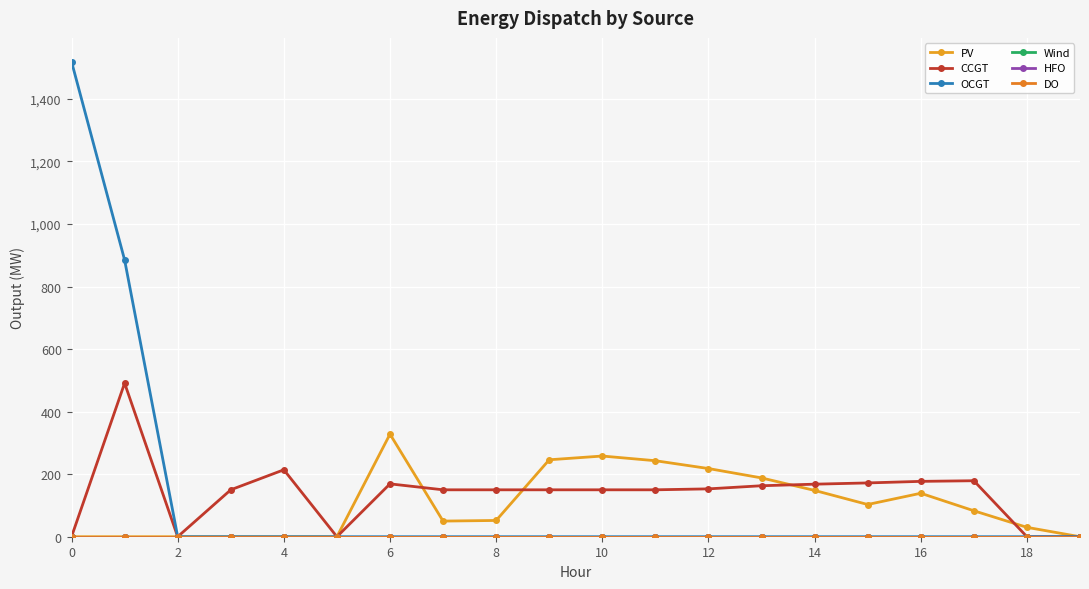

How many lines are shown in the chart?

6